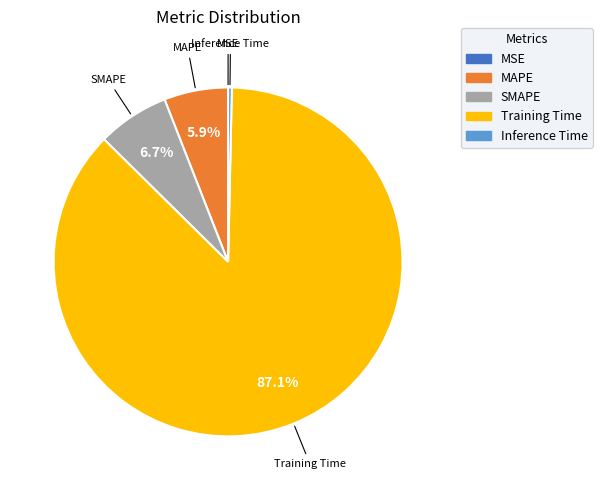

Is the sum of SMAPE and Inference Time greater than half?

No